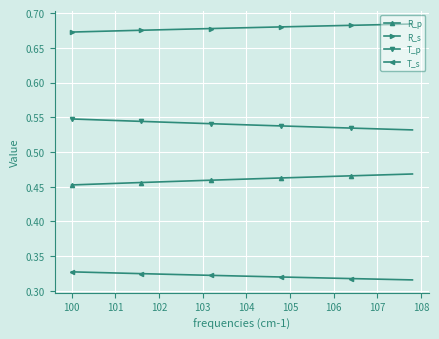

Count the R_p values in the range 0 to 1.

40